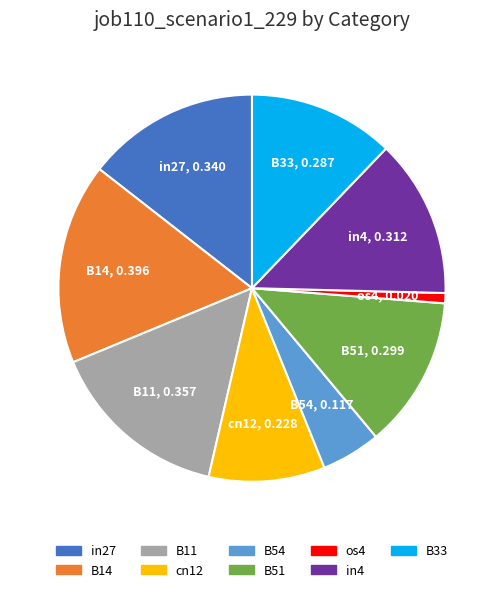

Count the number of slices in the pie.

9